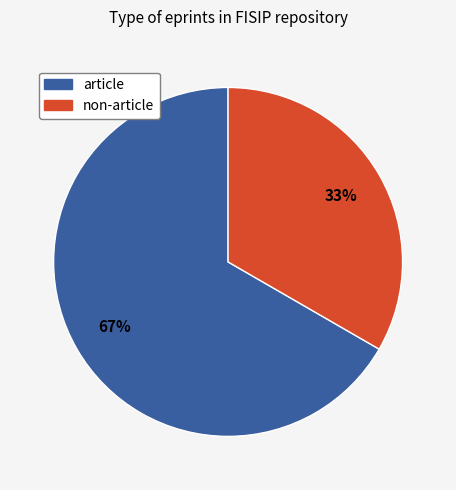

To the nearest percent, what is the average slice percentage?

50%